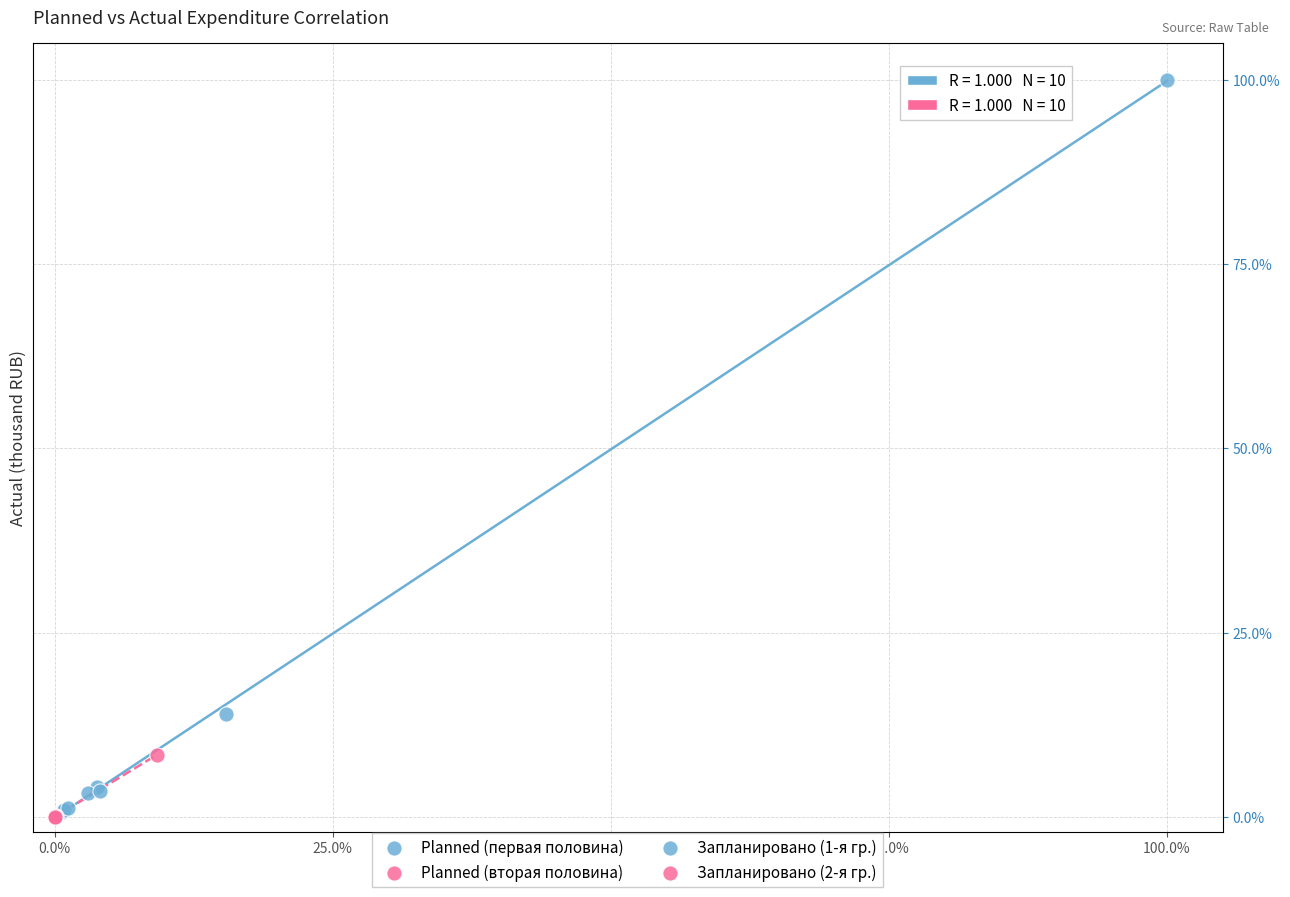

Which series reaches the maximum Y coordinate?

Planned (первая половина)